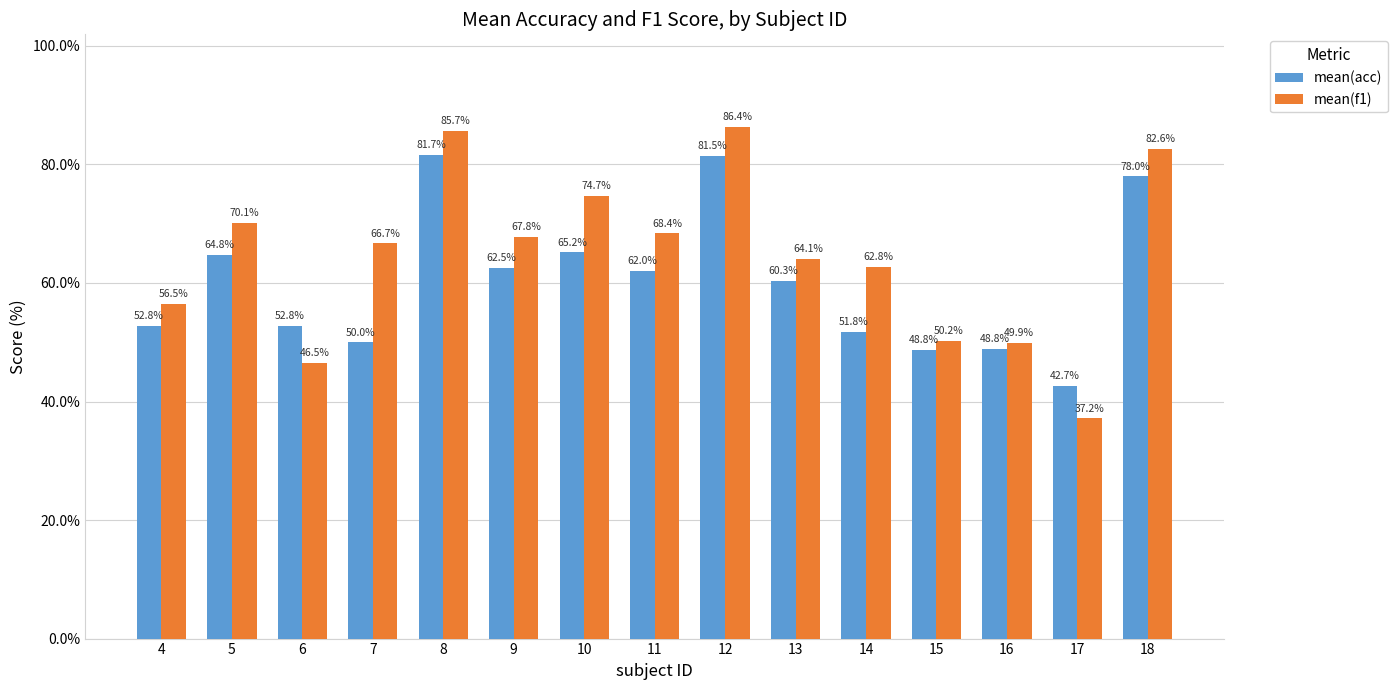

How many bars are there in total?

30